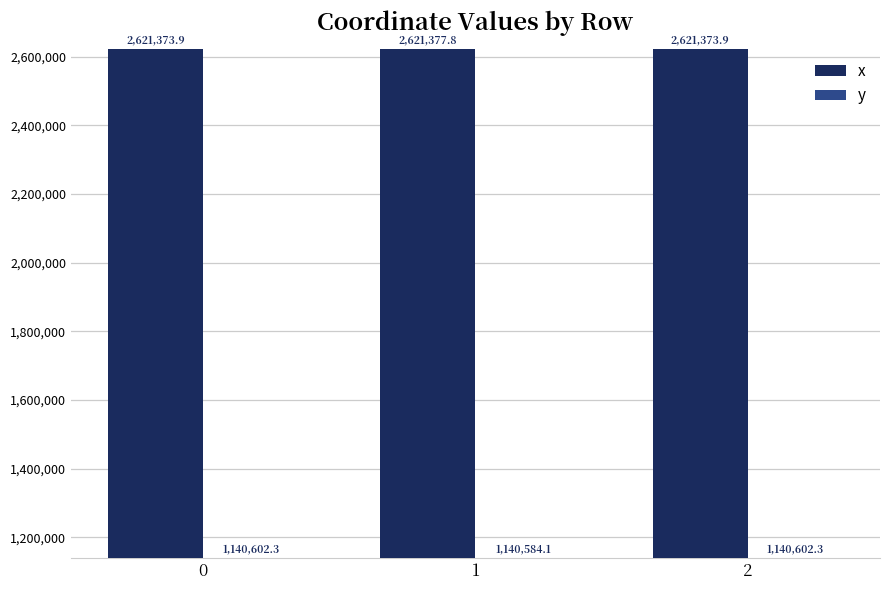

Rank the series by their average value, from lowest to highest.

y, x